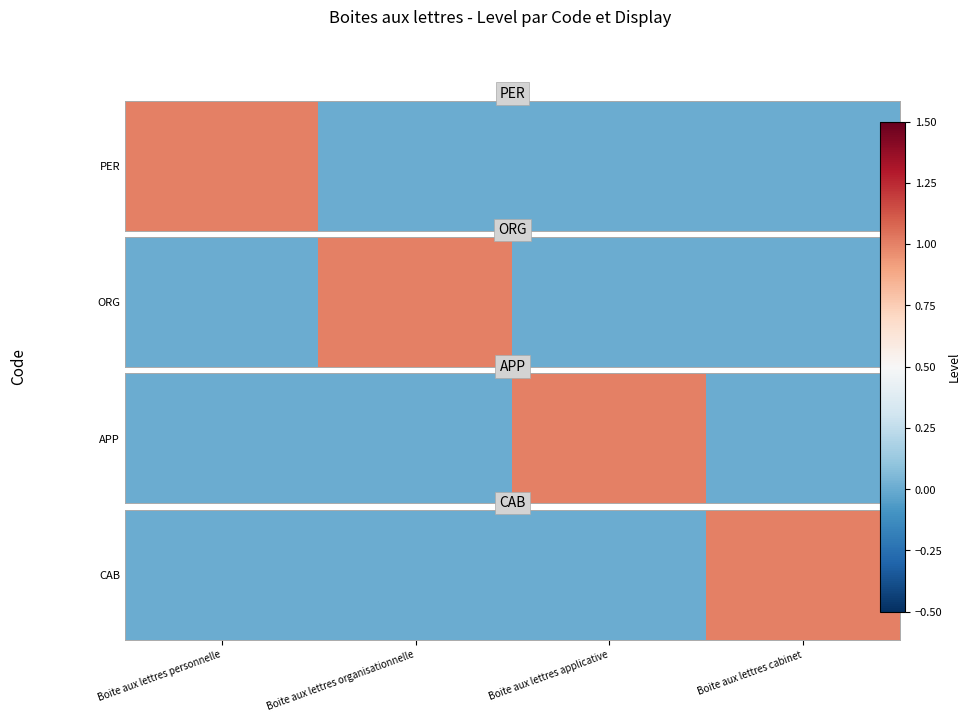

Between Boite aux lettres cabinet and Boite aux lettres organisationnelle, which is larger?

Boite aux lettres cabinet